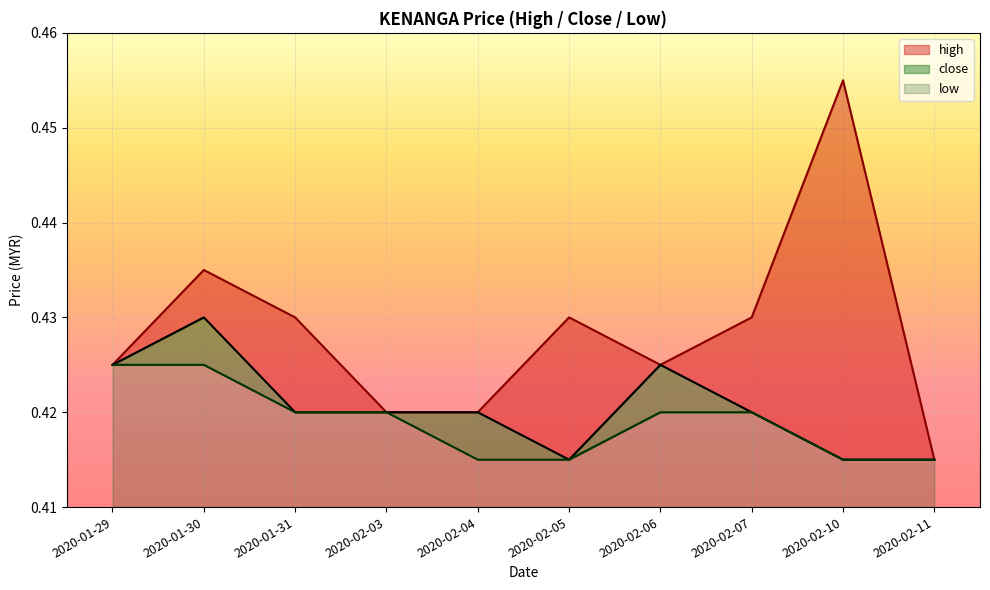

True or false: close has more than 2 points higher than both neighbors.

False